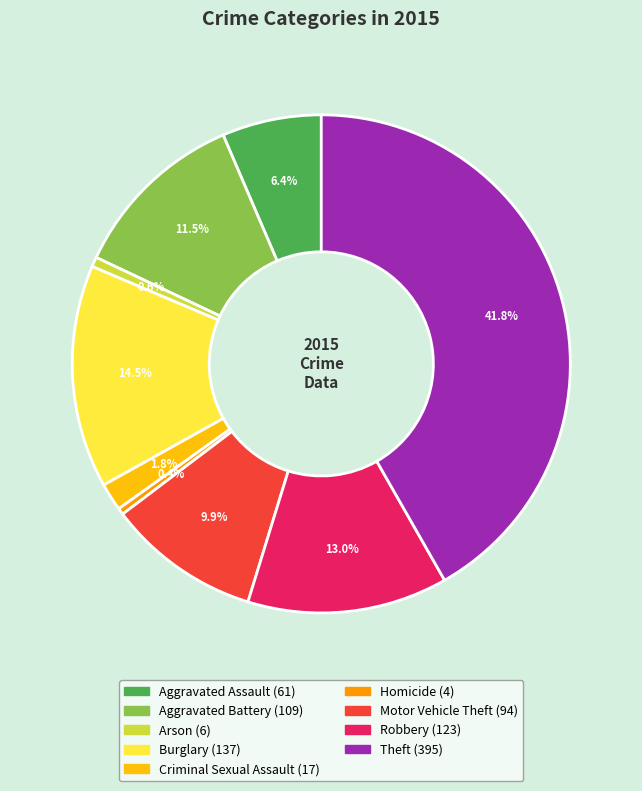

Is there any slice that represents more than half of the pie?

No